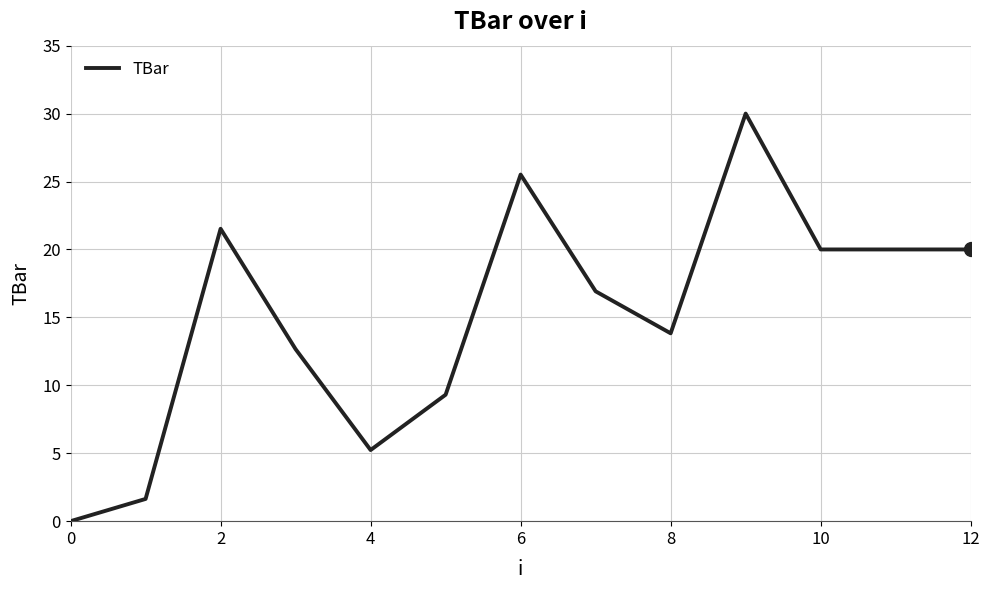

What is the difference between the maximum and minimum values?

30.0